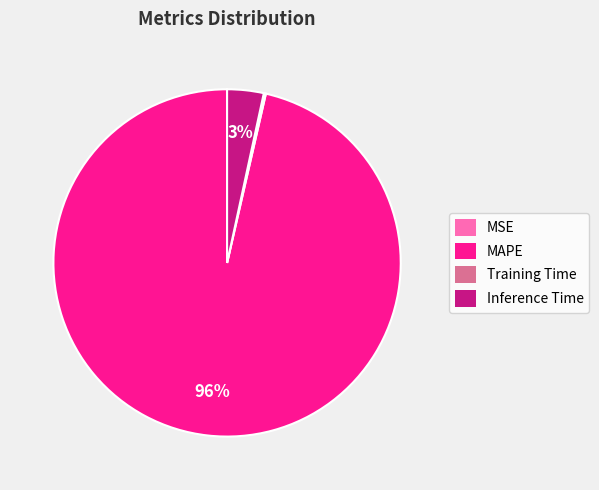

To the nearest percent, what is the average slice percentage?

25%